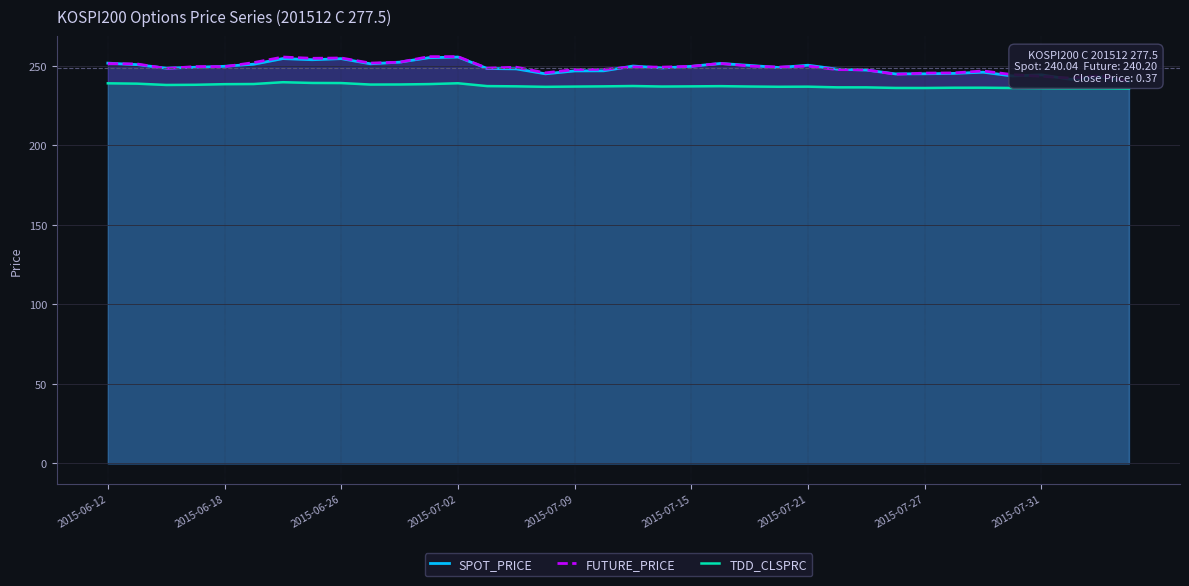

Between 31 and 34, which is larger?

31